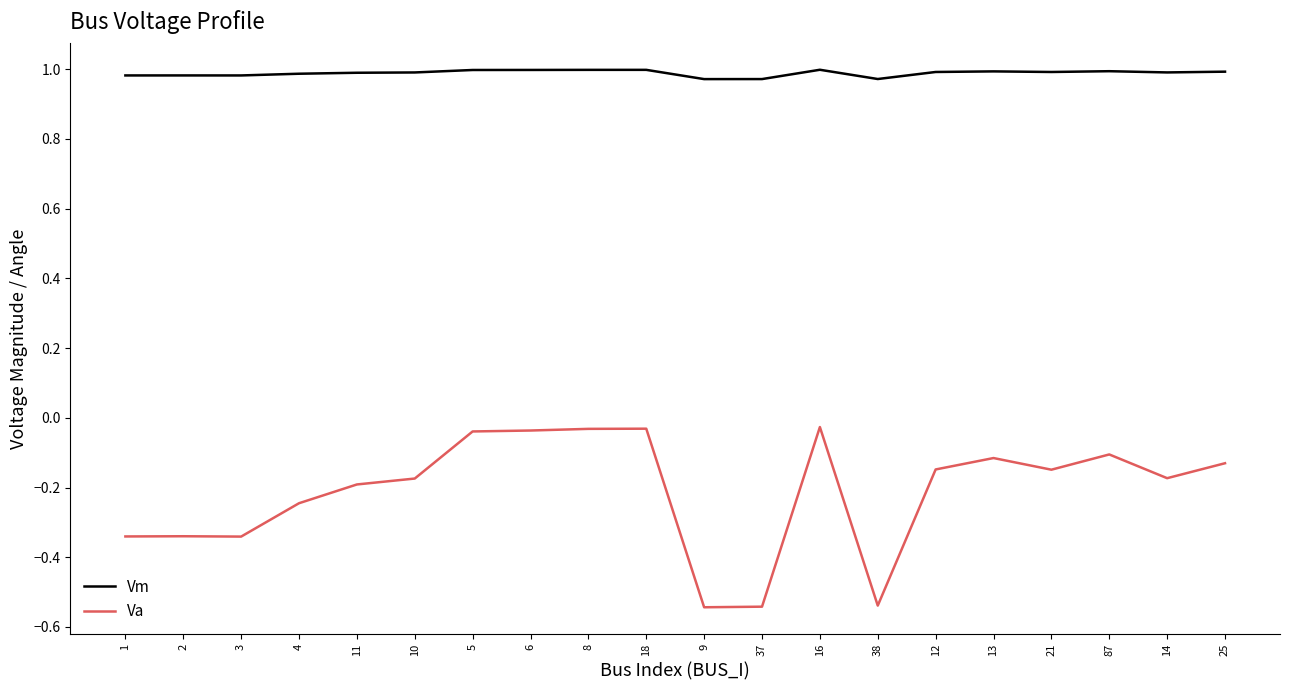

Does the chart display data point markers on the line(s)?

No